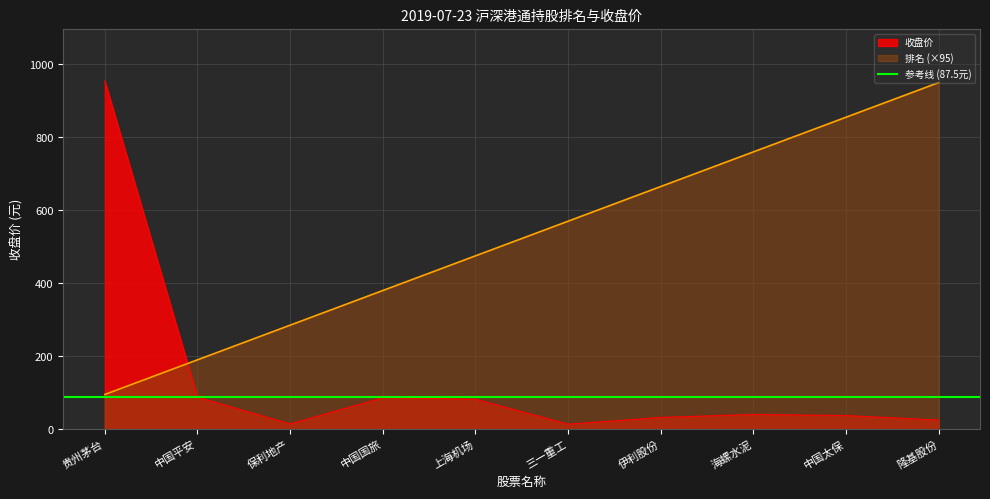

How many values in the 排名 series exceed 570?

4